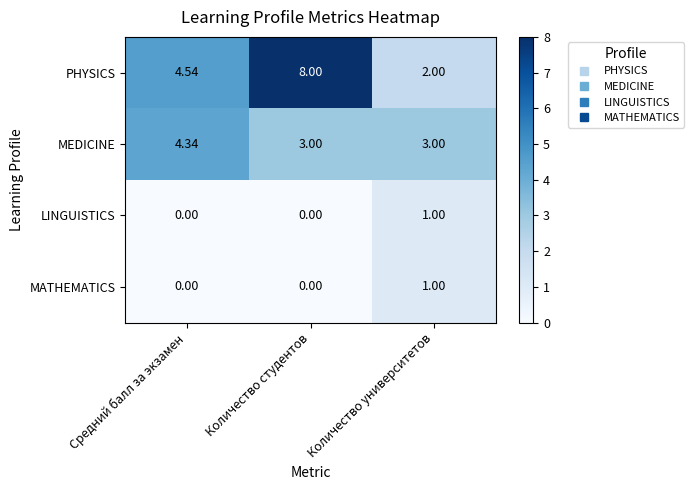

Which label corresponds to the largest value in the chart?

Количество студентов